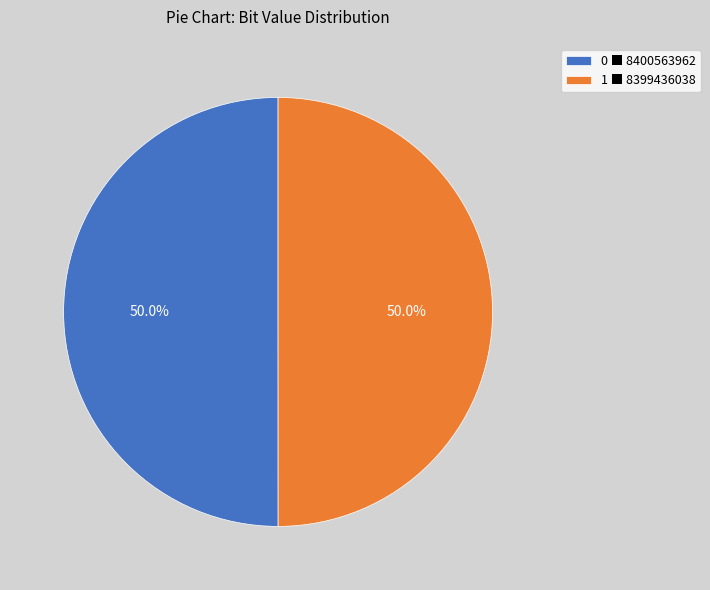

Approximately how many times larger is the value at 1 ■ 8399436038 compared to 0 ■ 8400563962?

1.0